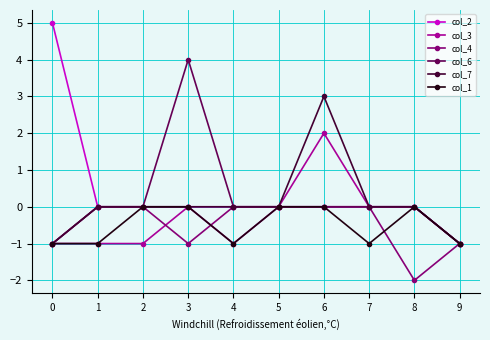

What is the lowest value of the col_2 series?

-1